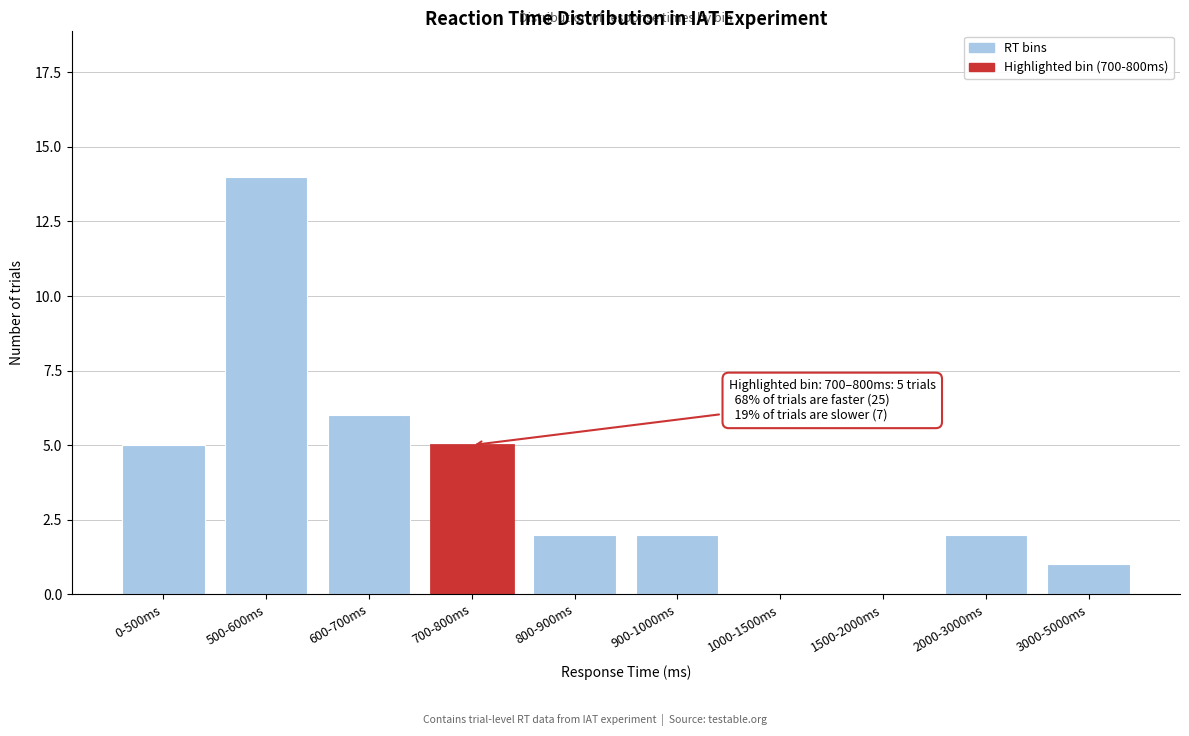

Reading left to right, what are all the values shown in this chart?

0-500ms=5	500-600ms=14	600-700ms=6	700-800ms=5	800-900ms=2	900-1000ms=2	1000-1500ms=0	1500-2000ms=0	2000-3000ms=2	3000-5000ms=1